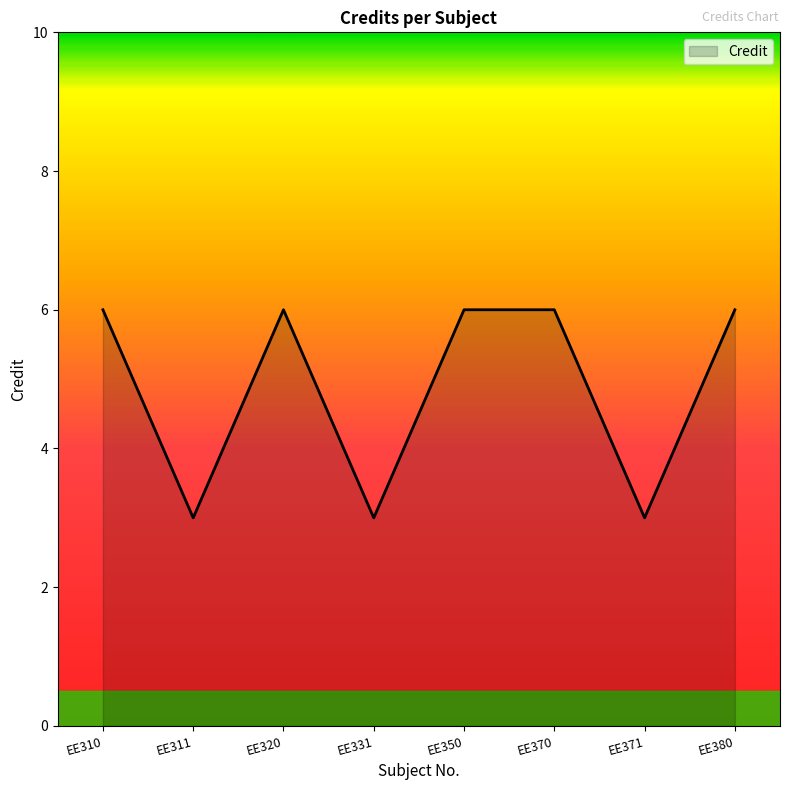

How many categories are shown in the chart?

8